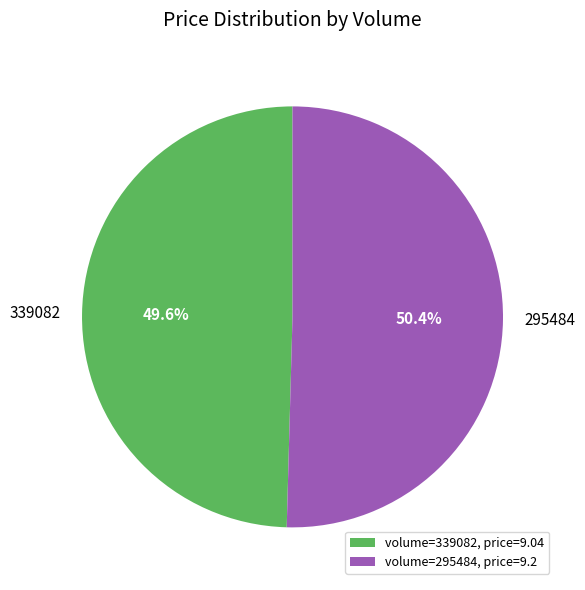

How many slices are in this pie chart?

2